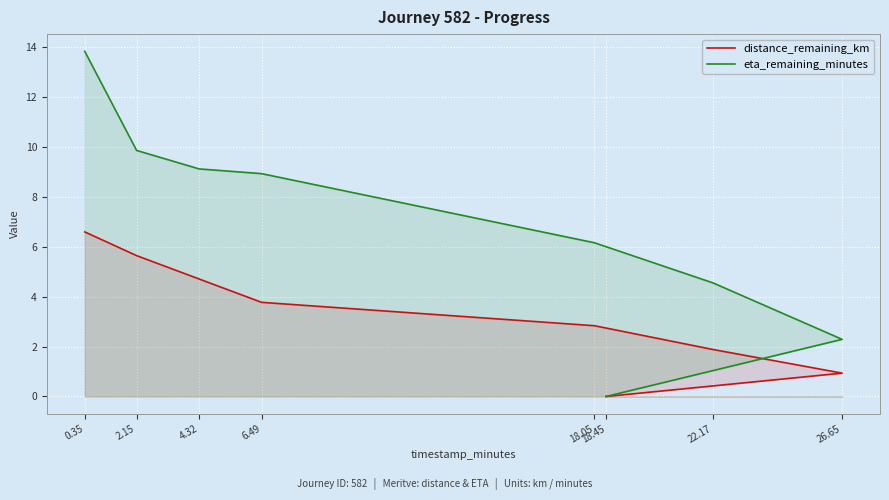

Is the value of eta_remaining_minutes at 22.17 greater than the value of distance_remaining_km at 4.32?

No